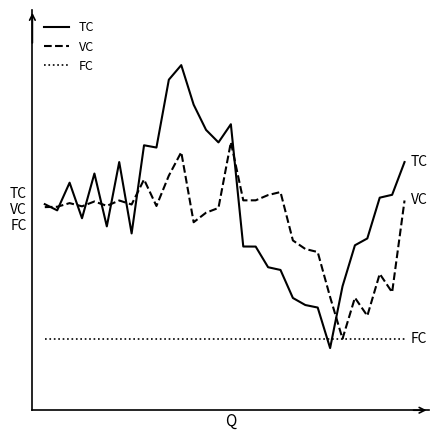

What is the average value of the VC series?

0.5